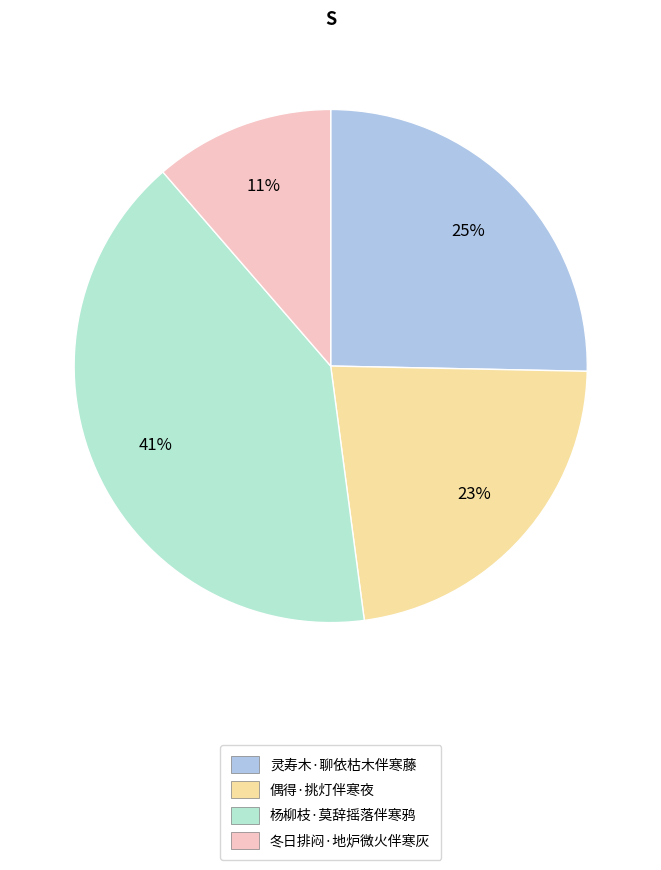

Which has a higher value, 灵寿木·聊依枯木伴寒藤 or 偶得·挑灯伴寒夜?

灵寿木·聊依枯木伴寒藤